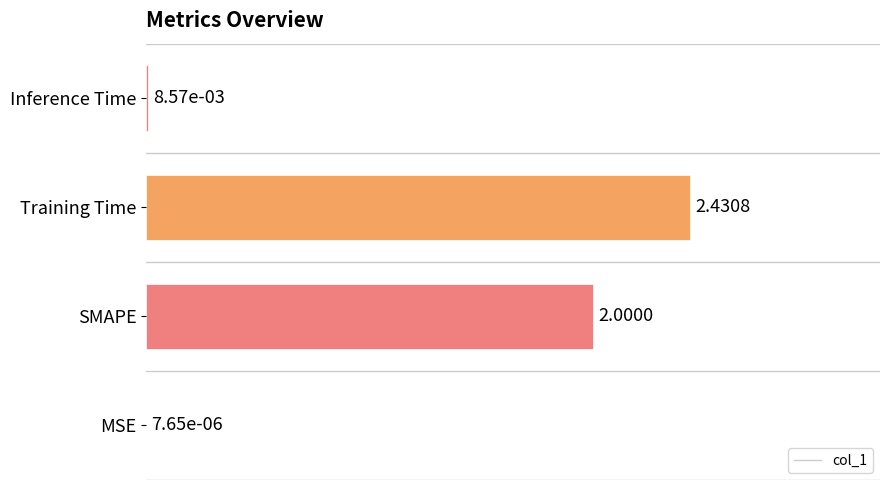

What is the change in value from SMAPE to Inference Time?

-0.8